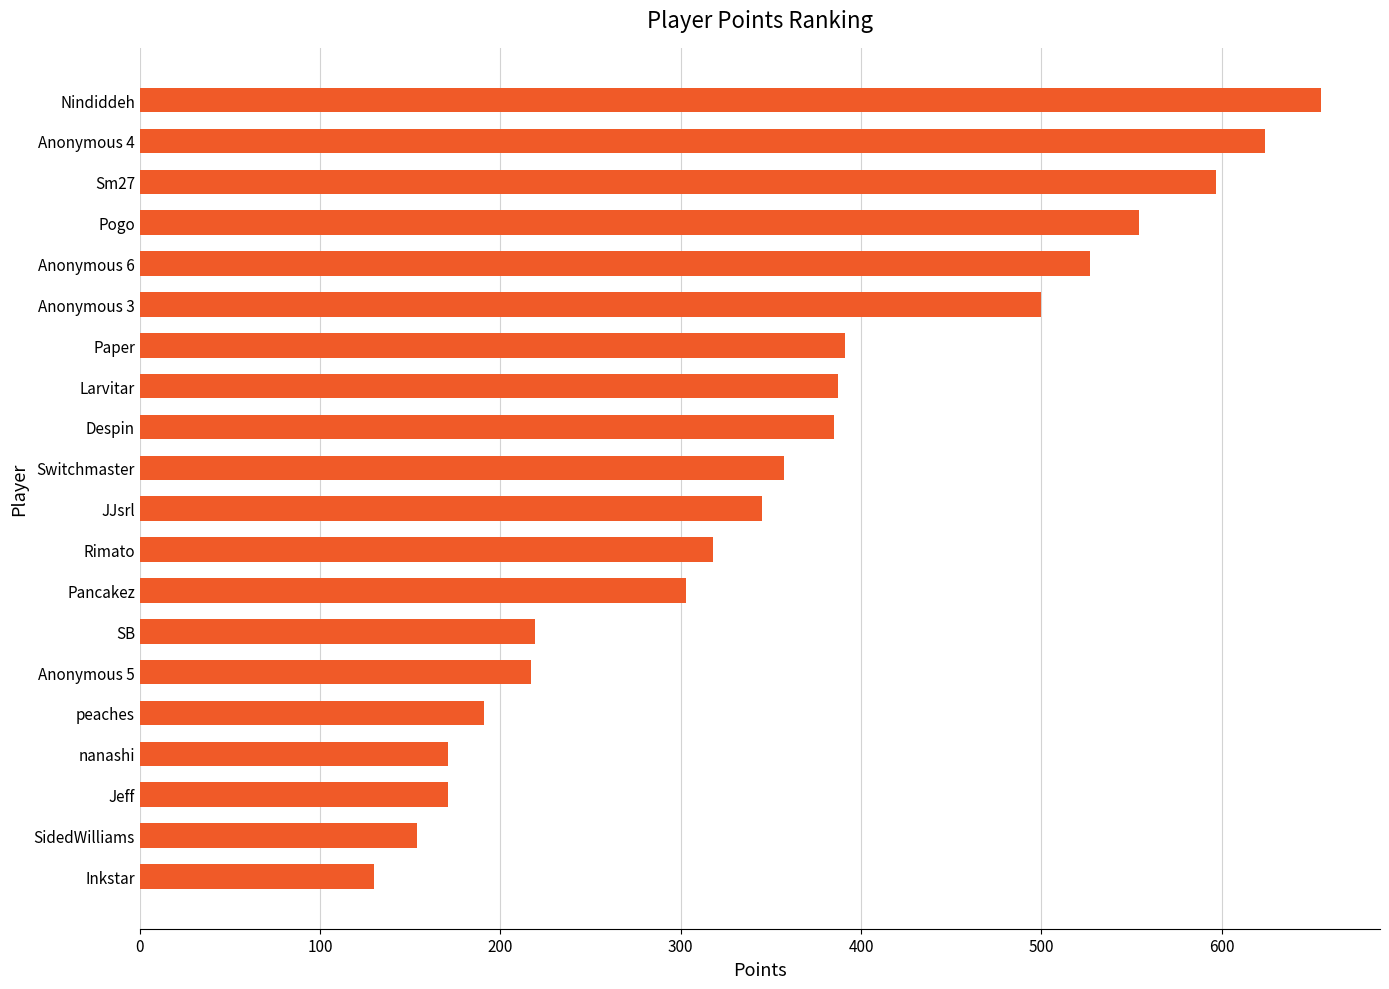

What is the approximate value at Pogo, to the nearest 50?

550